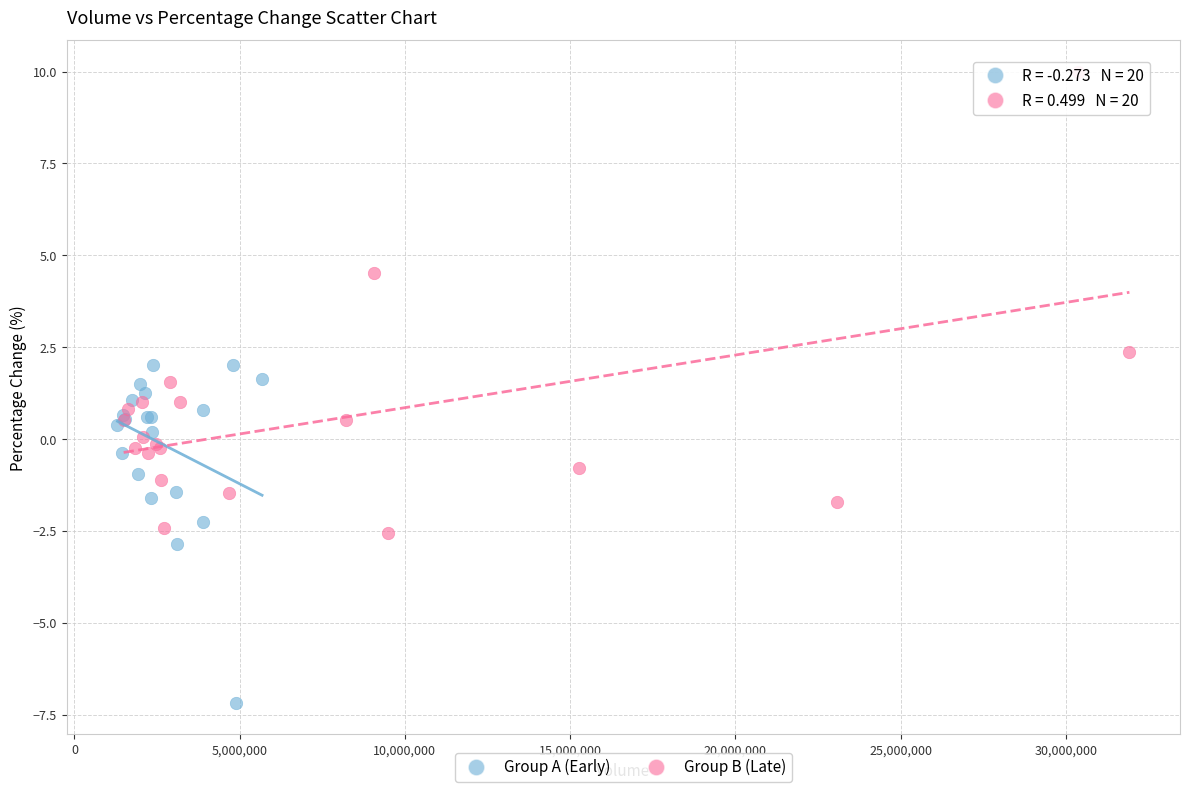

Which series has the widest spread of Y values?

Group B (Late)